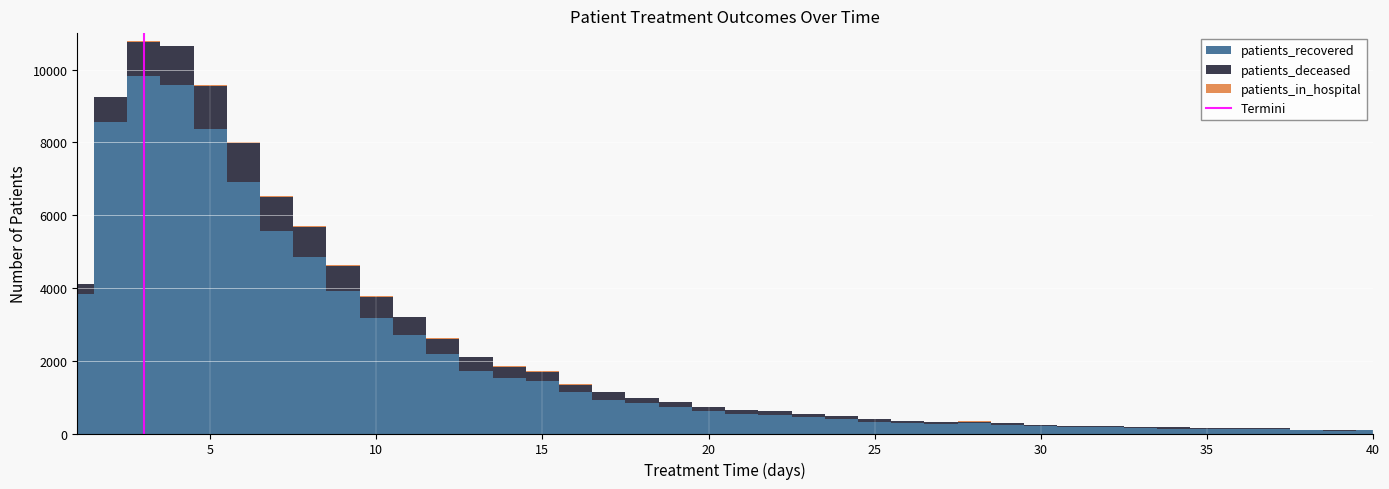

Between 5 and 0, which is larger?

5